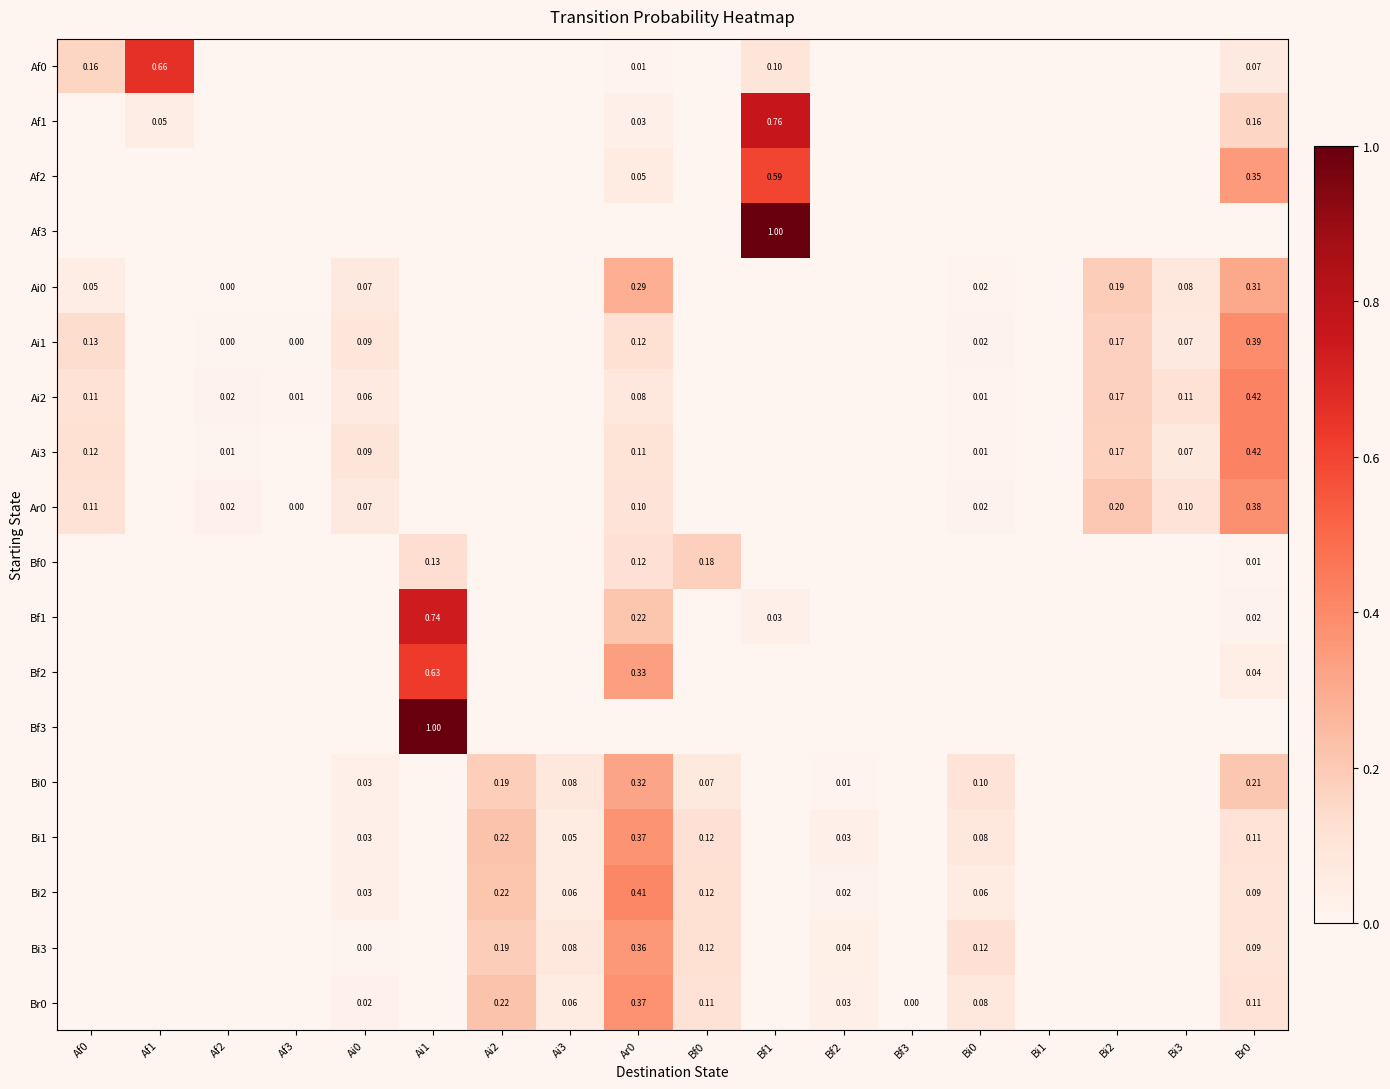

Is the value of Af1 at Af1 greater than the value of Br0 at Ai2?

No